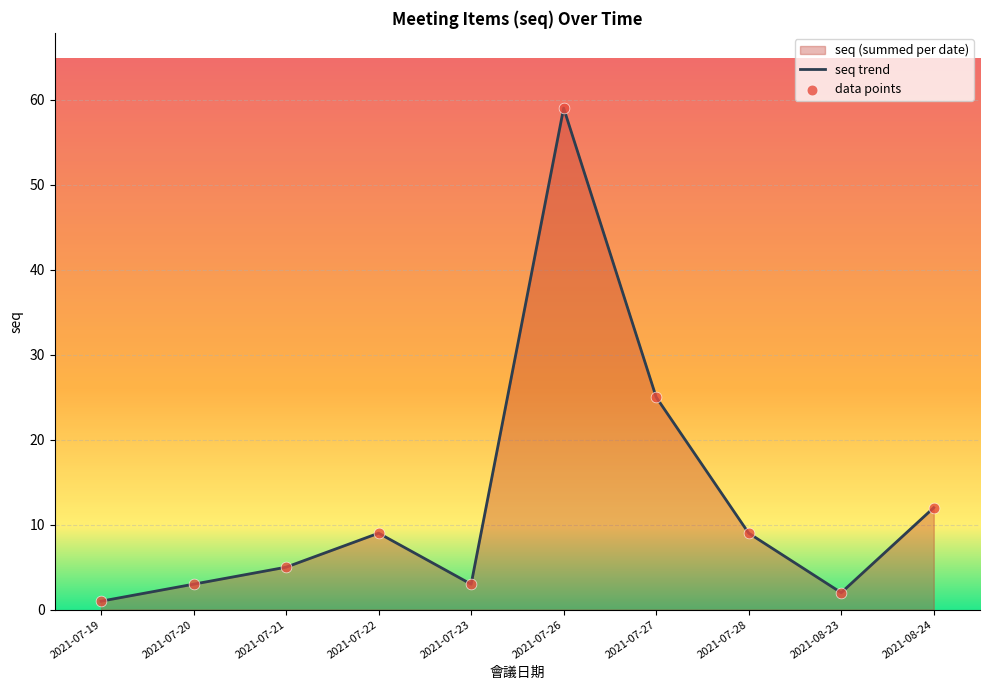

What is the total value across all series at 2021-07-23?

6